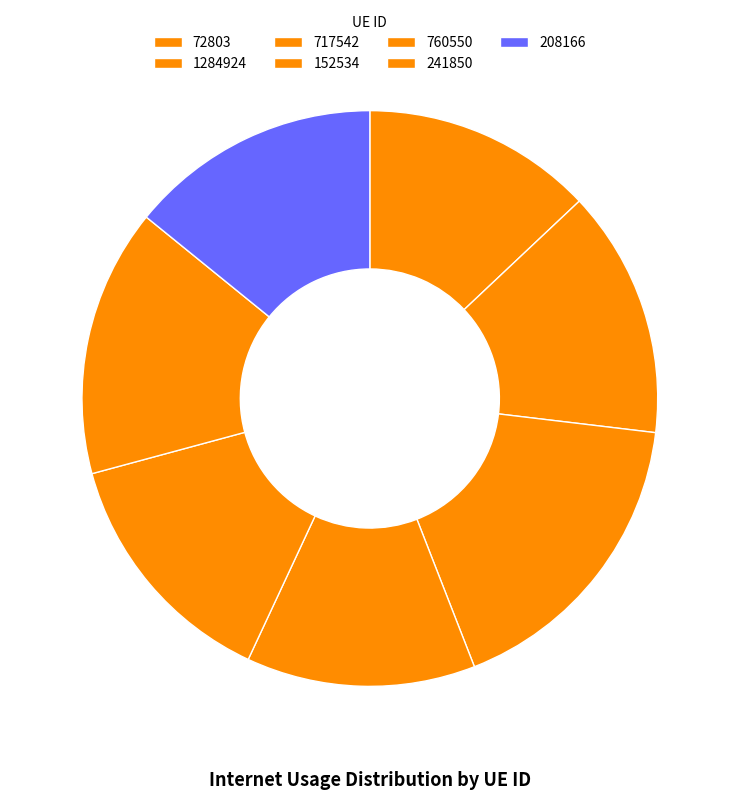

True or false: 717542 accounts for 23% of the total.

False